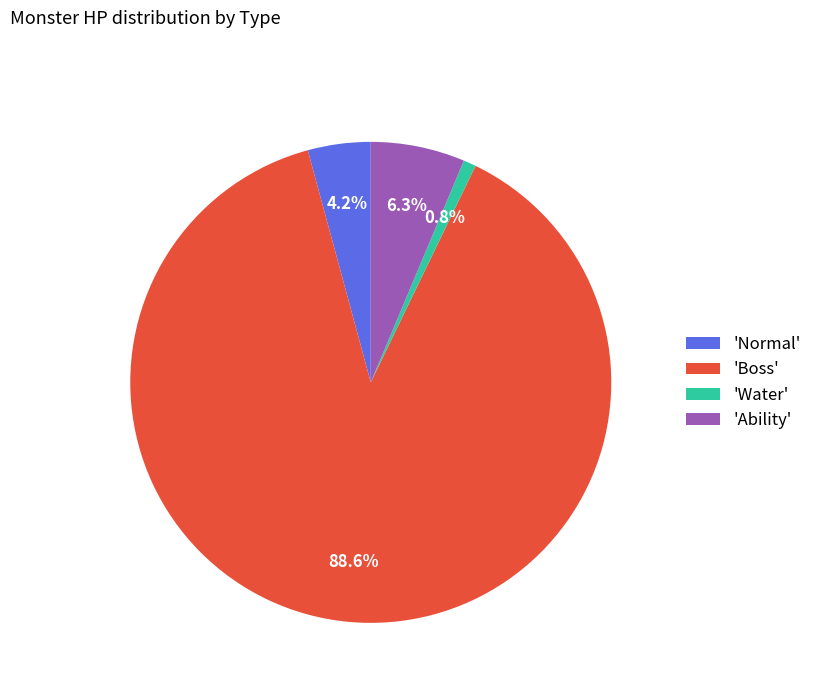

Count the number of slices in the pie.

4